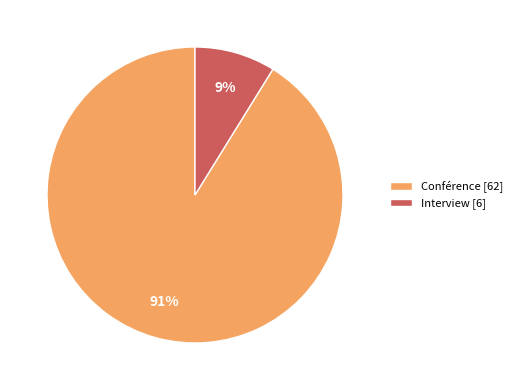

Is there any slice that represents more than half of the pie?

Yes